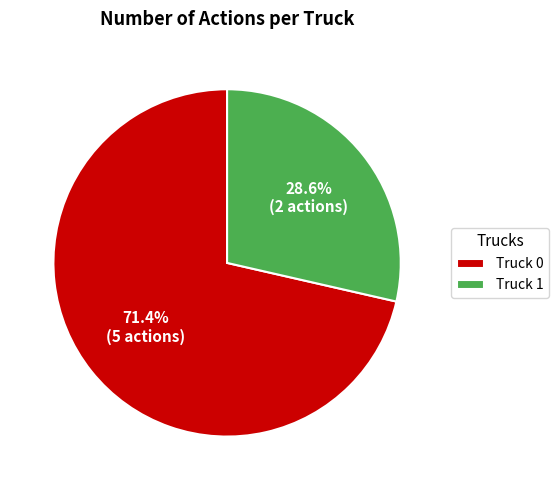

Combined, what portion of the pie is Truck 0 and Truck 1?

100.0%